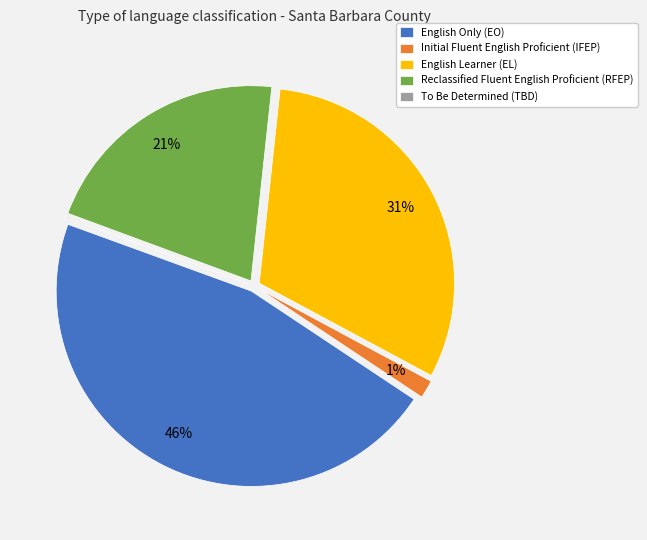

To the nearest percent, what is the difference between the largest and smallest slice percentages?

46%